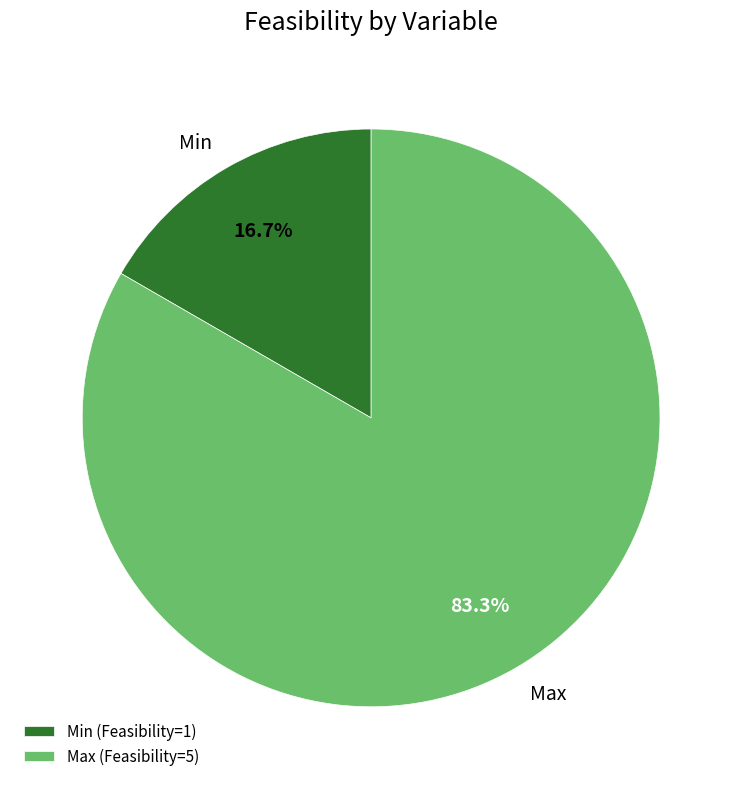

Is Max the majority of the pie?

Yes